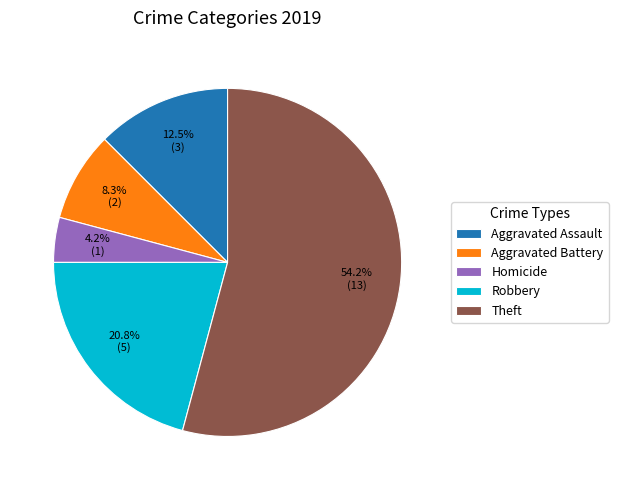

Does Robbery represent more than half of the total?

No